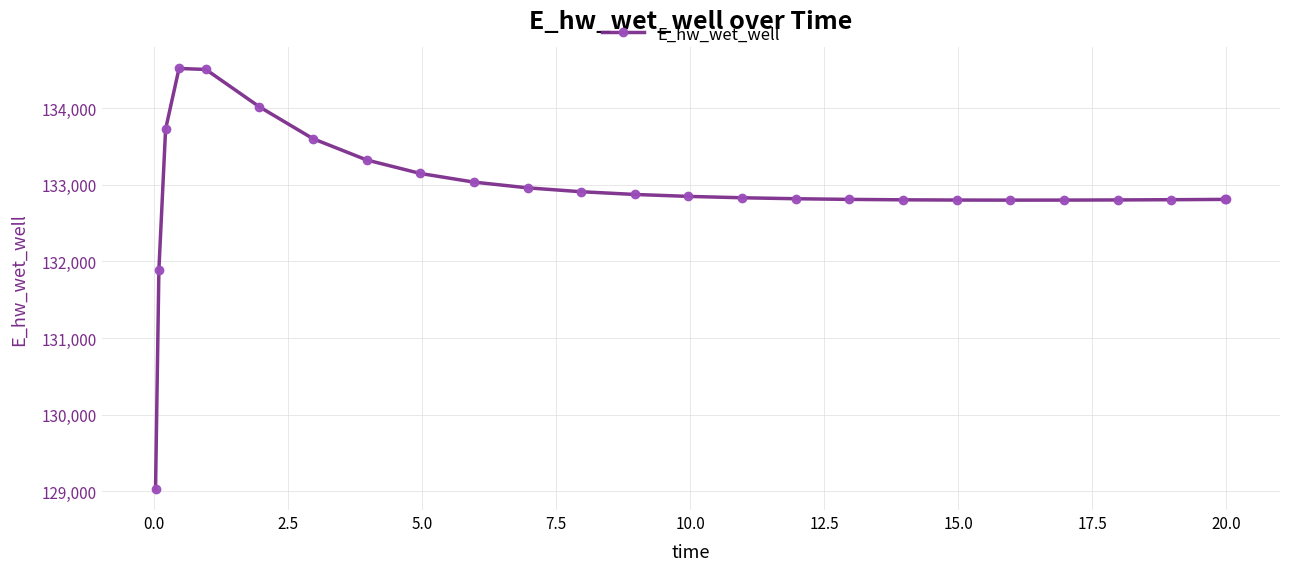

What is the value of the 1st point from the left?

129029.6